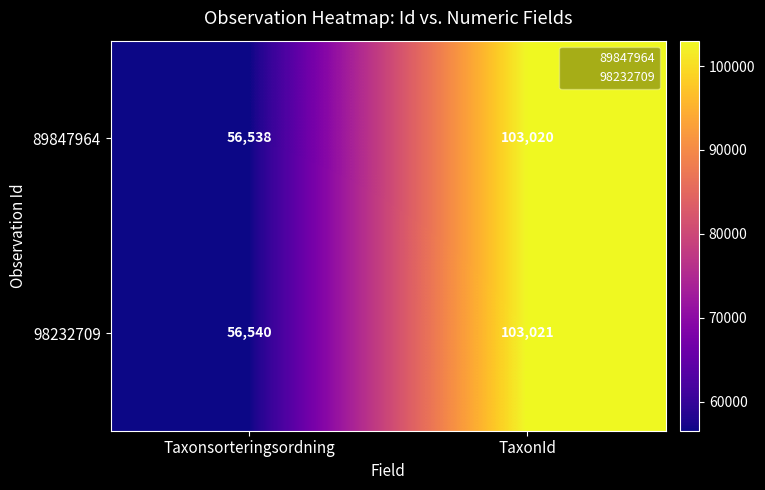

Is it true that 98232709 equals 171724 at TaxonId?

False